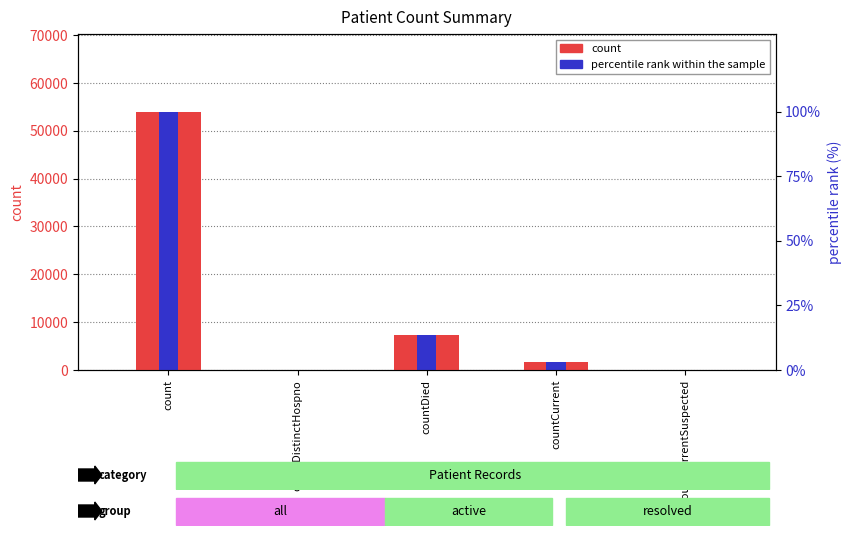

Which series changed the most between countCurrent and countCurrentSuspected?

count